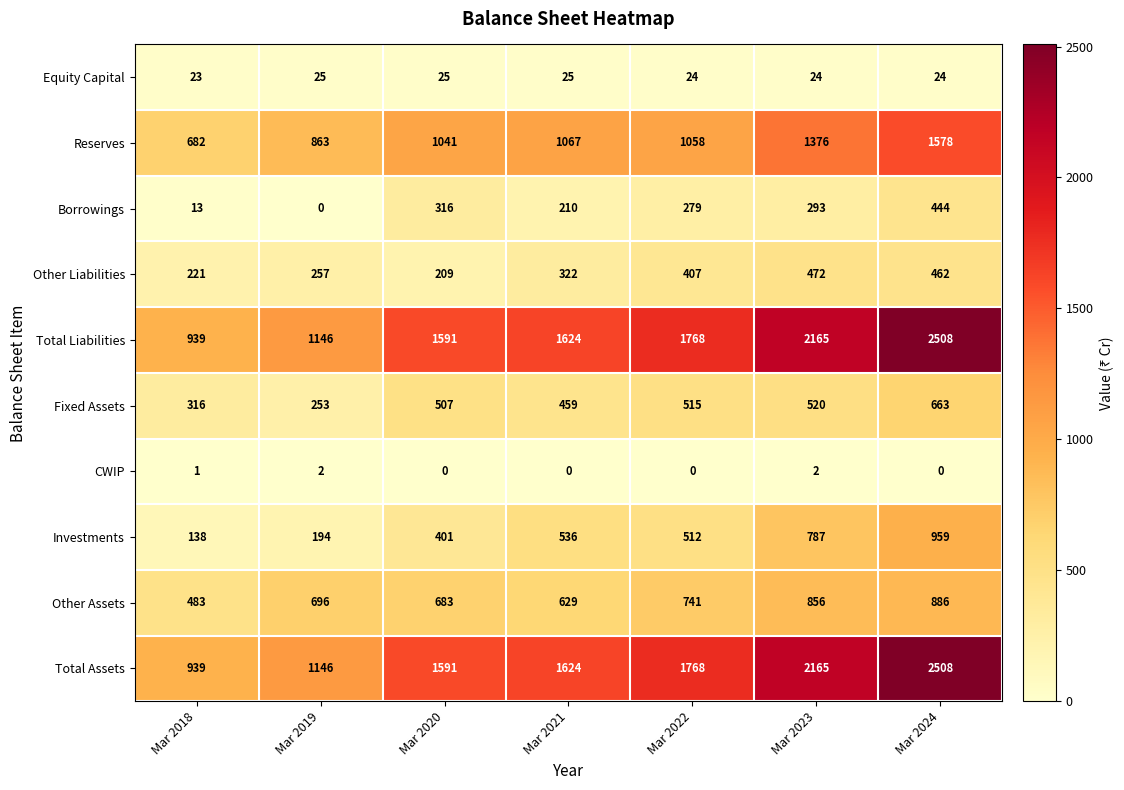

What is the minimum value for Other Liabilities?

209